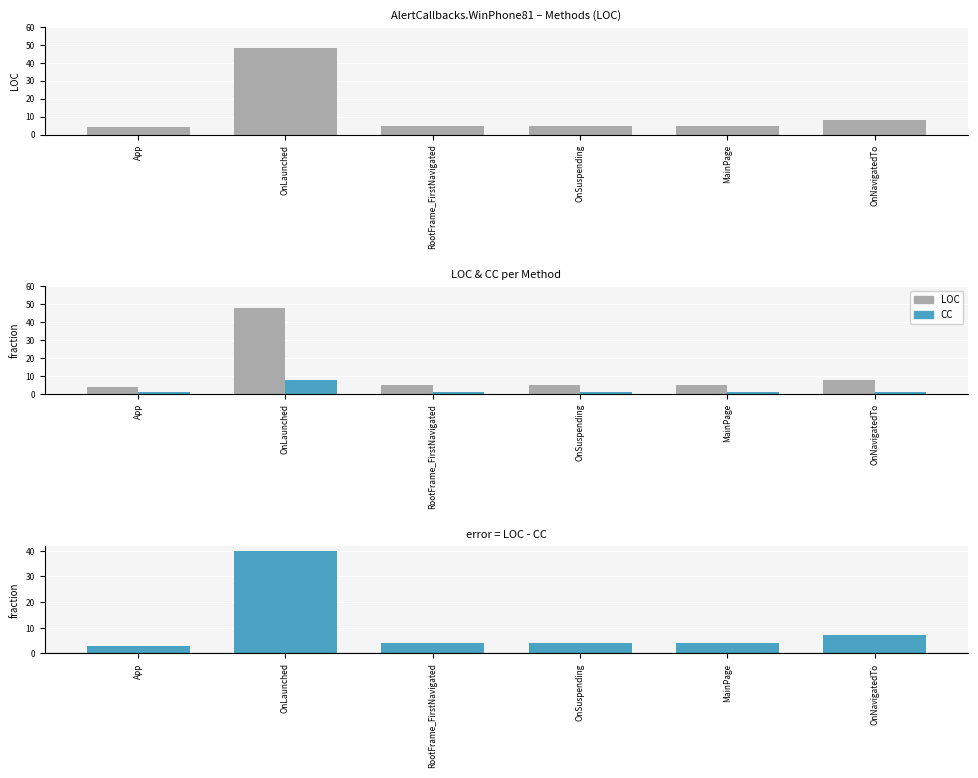

At which label is CC closest to 4?

App